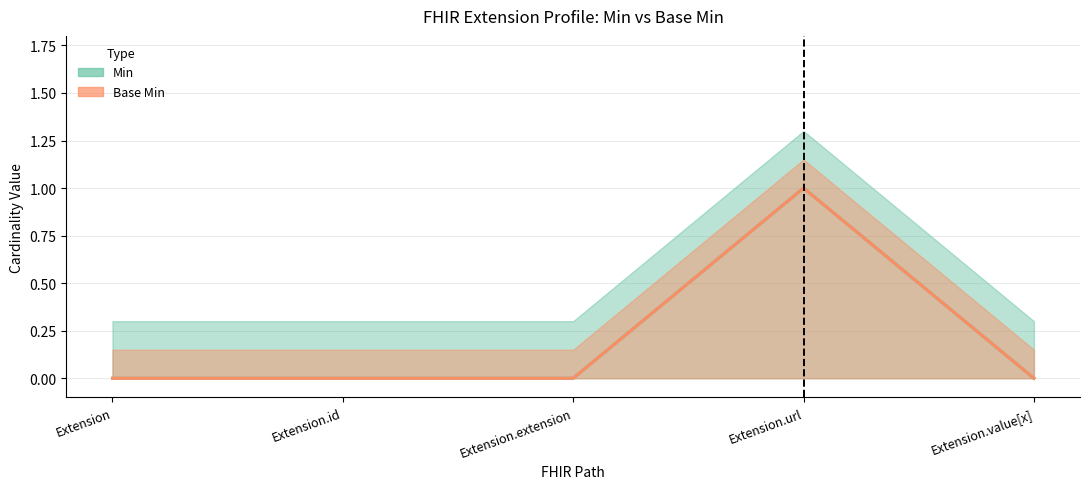

The Base Min (center) series shows 0 at Extension.extension. True or false?

True